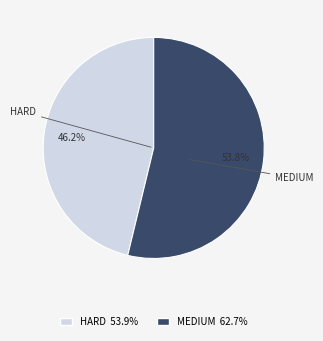

True or false: MEDIUM accounts for 61% of the total.

False